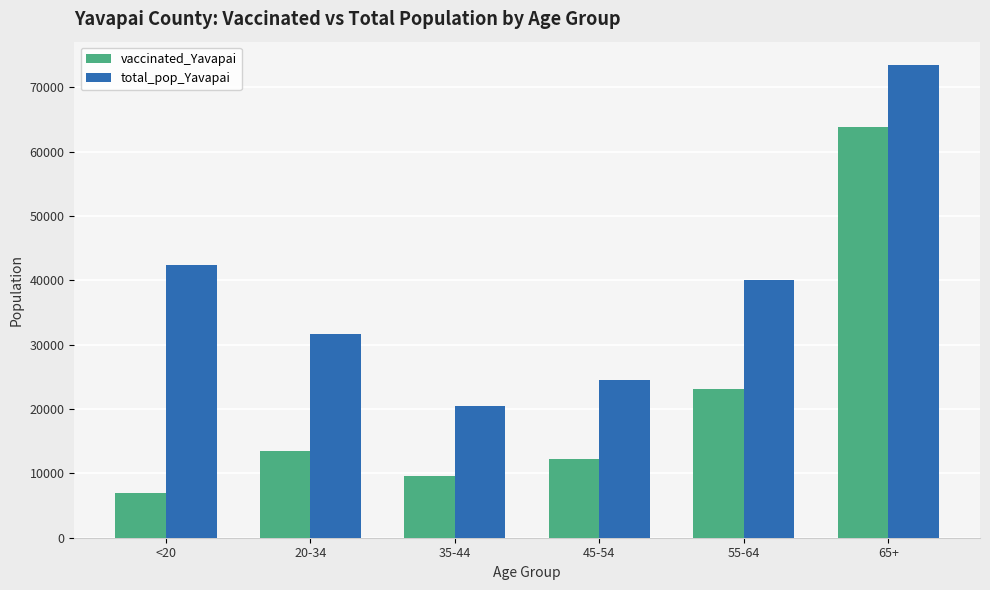

Which series has the widest spread of values?

vaccinated_Yavapai